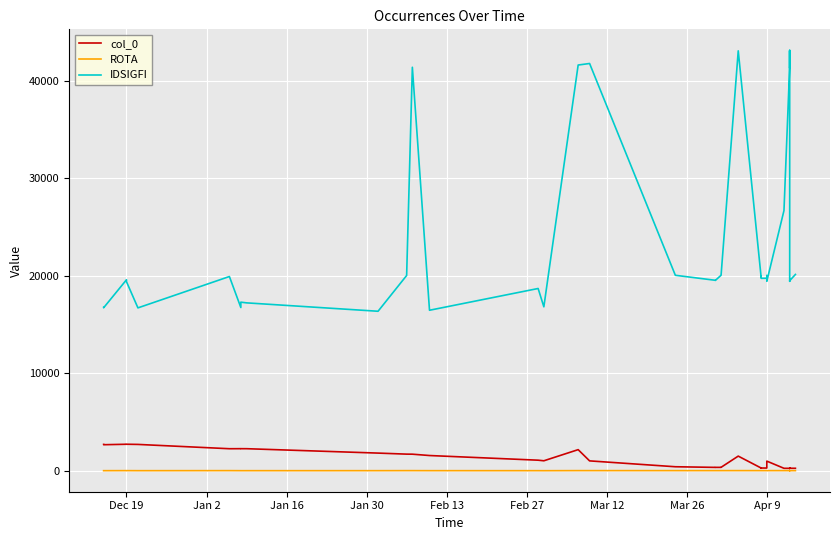

Reading left to right, what are all the values shown in this chart?

col_0: 2710	2680	2728	2729	2711	2269	2274	2273	2272	1821	1714	1709	1571	1093	1032	2174	1022	420	355	356	357	363	1511	290	292	289	287	288	291	997	260	259	258	267	256	264	257	266	265	262
ROTA: 16	16	21	21	16	21	16	16	16	17	21	21	17	16	14	22	22	21	21	21	21	21	22	21	21	21	21	21	21	21	22	22	22	21	21	21	22	21	21	21
IDSIGFI: 16769	16729	19603	19407	16719	19937	16755	17306	17234	16372	20041	41406	16476	18707	16828	41634	41792	20063	19549	19537	20067	20077	43090	19889	19931	19753	19757	19765	20039	19451	26704	41504	43090	41326	42254	42256	43140	19447	19507	20149